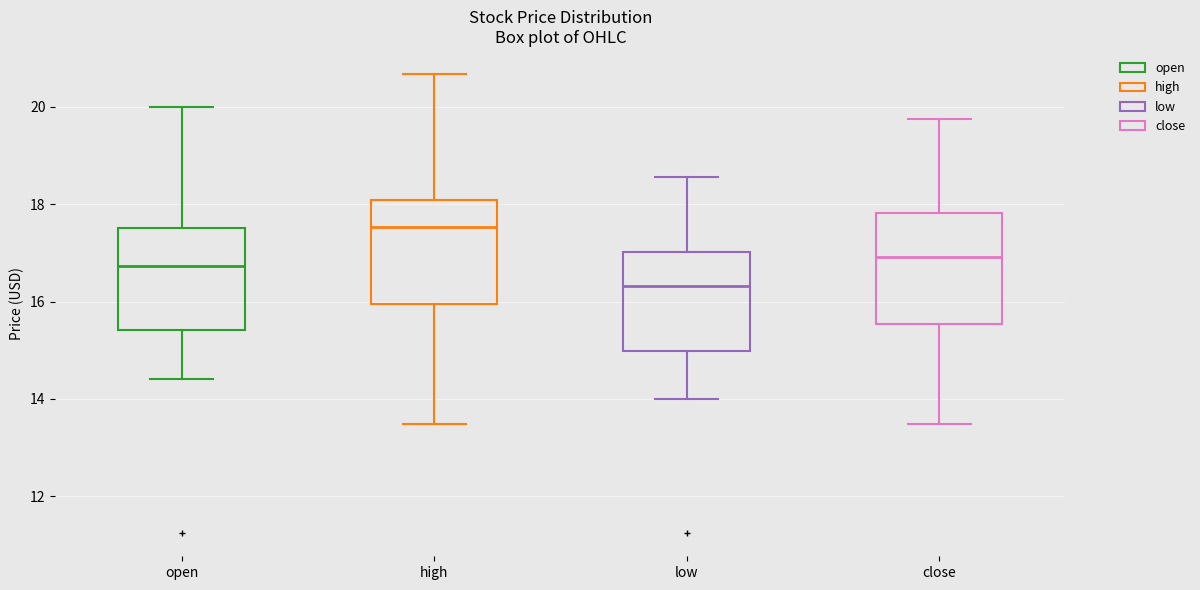

Which box has the lowest median line?

low